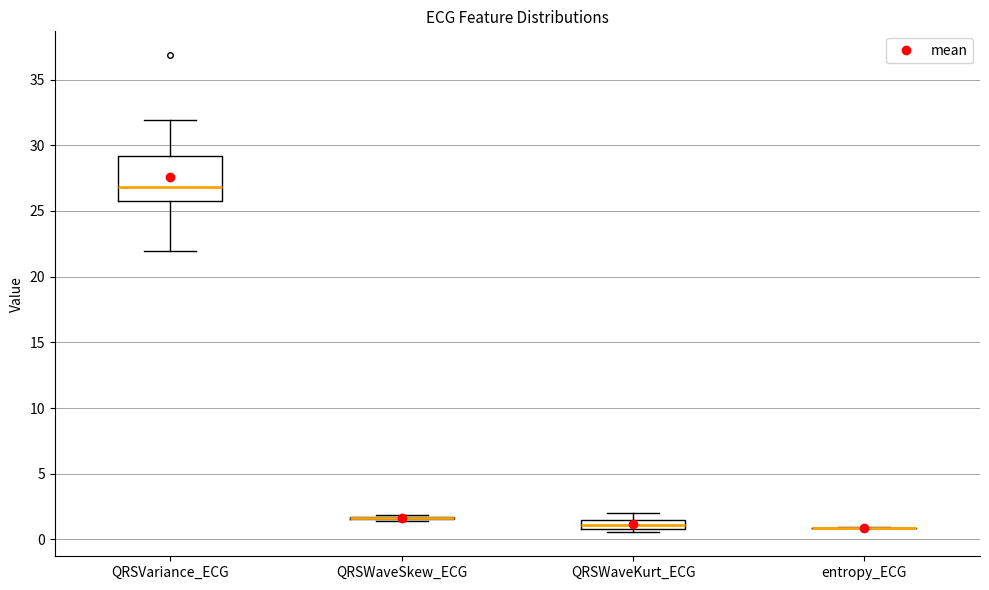

Where is the lower edge of the box for QRSWaveKurt_ECG on the y-axis? The values are not printed on the chart, so give them approximately, as read against the axis.

1.0